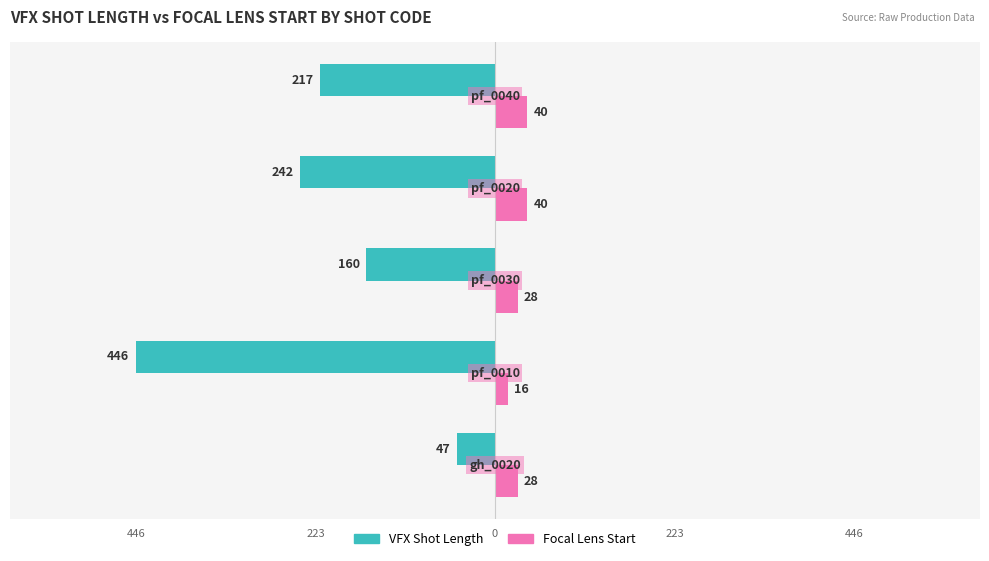

What is the difference between the maximum and minimum values in the Focal Lens Start series?

24